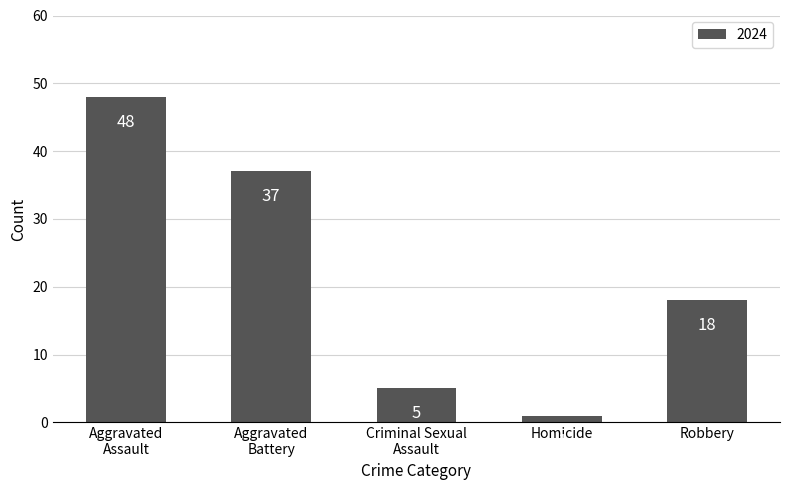

How many bars are there in total?

5